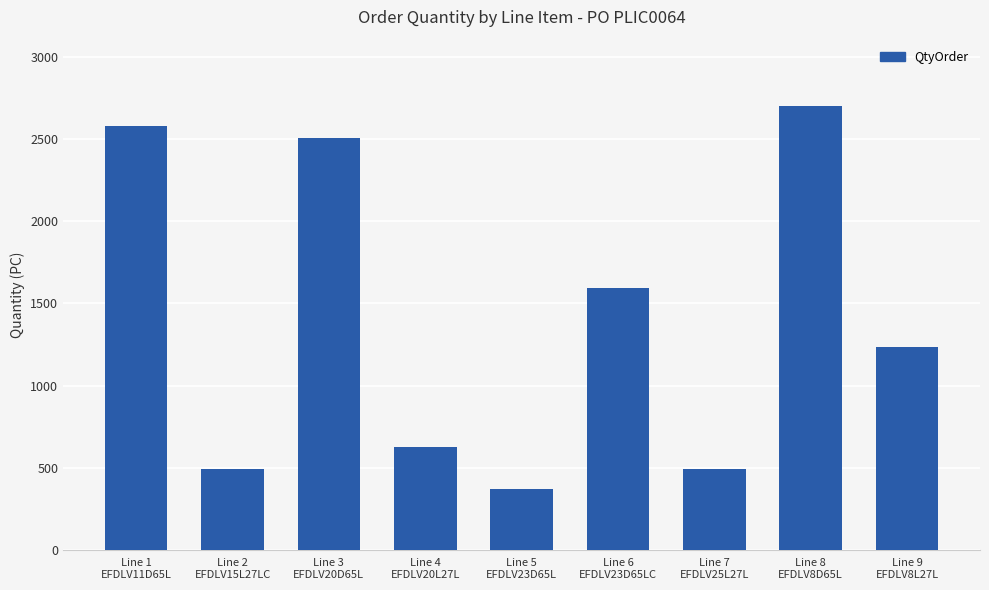

How many values are below 1236?

4